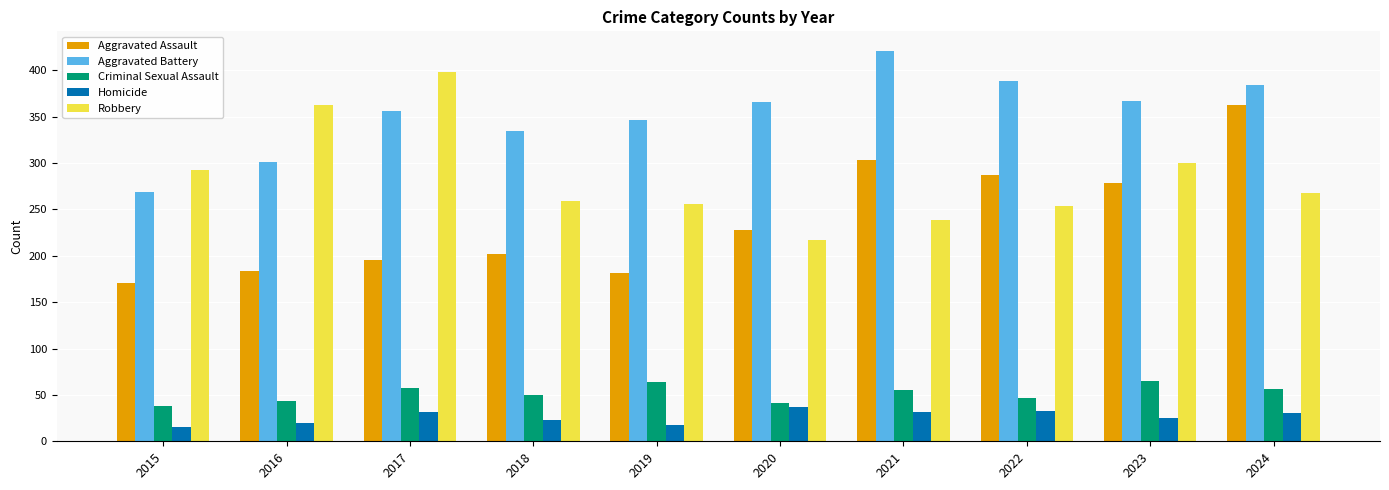

What are all the series names shown in the legend?

Aggravated Assault, Aggravated Battery, Criminal Sexual Assault, Homicide, Robbery